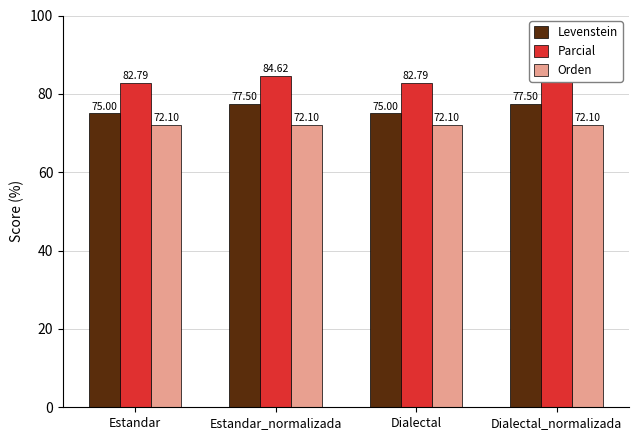

What is the lowest value of the Levenstein series?

75.0